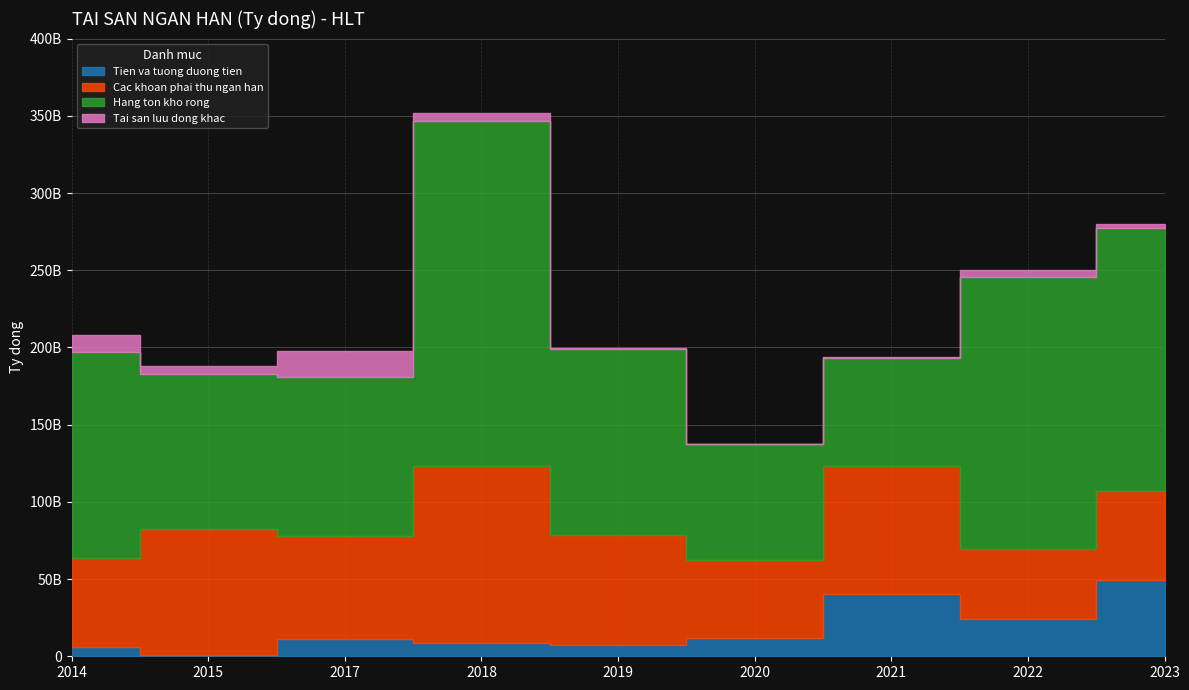

What is the lowest value of the Hang ton kho rong series?

69925302146